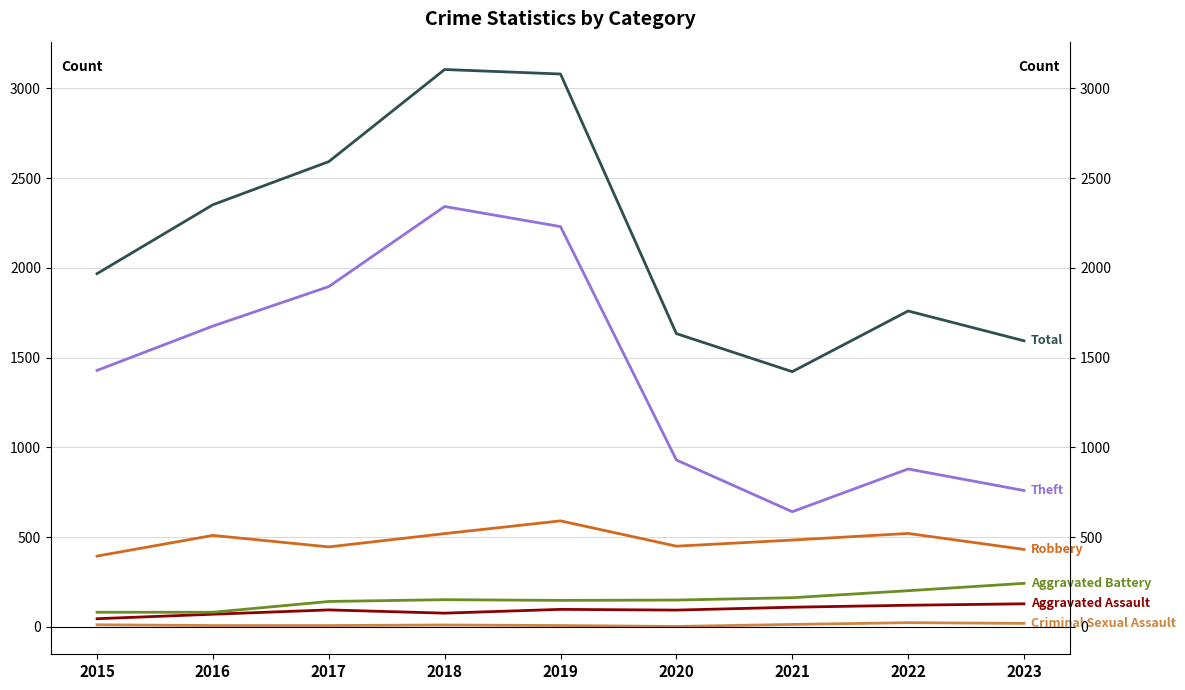

What is the spread (max minus min) of values at 2016?

2344